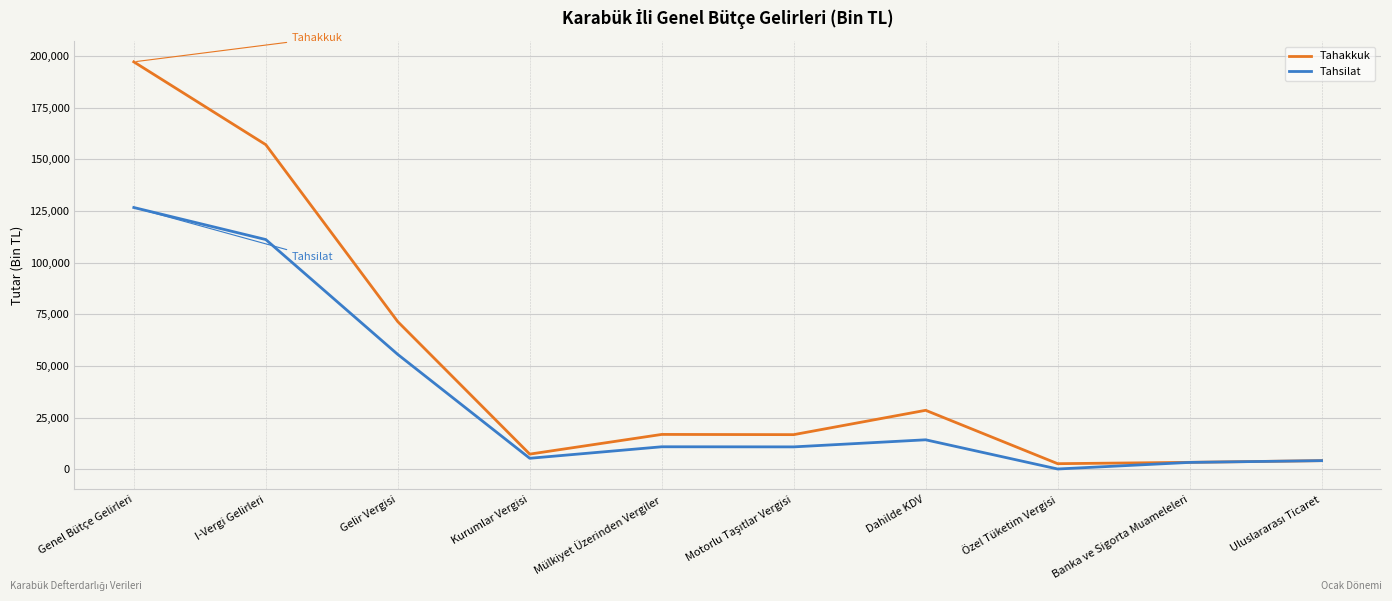

True or false: Tahsilat has a value of 111164 at I-Vergi Gelirleri.

True